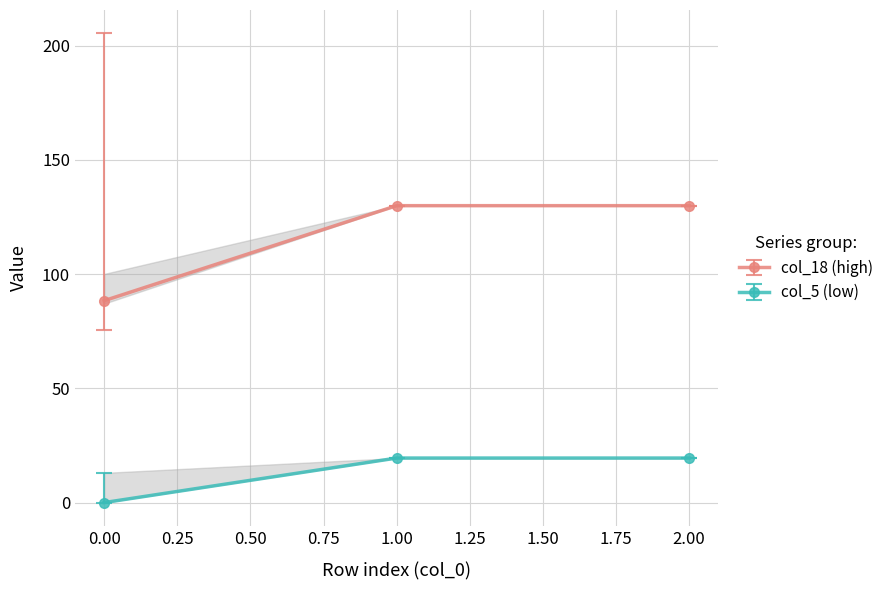

Is the value of col_5 (low) at 2.00 greater than the value of col_18 (high) at 0.00?

No